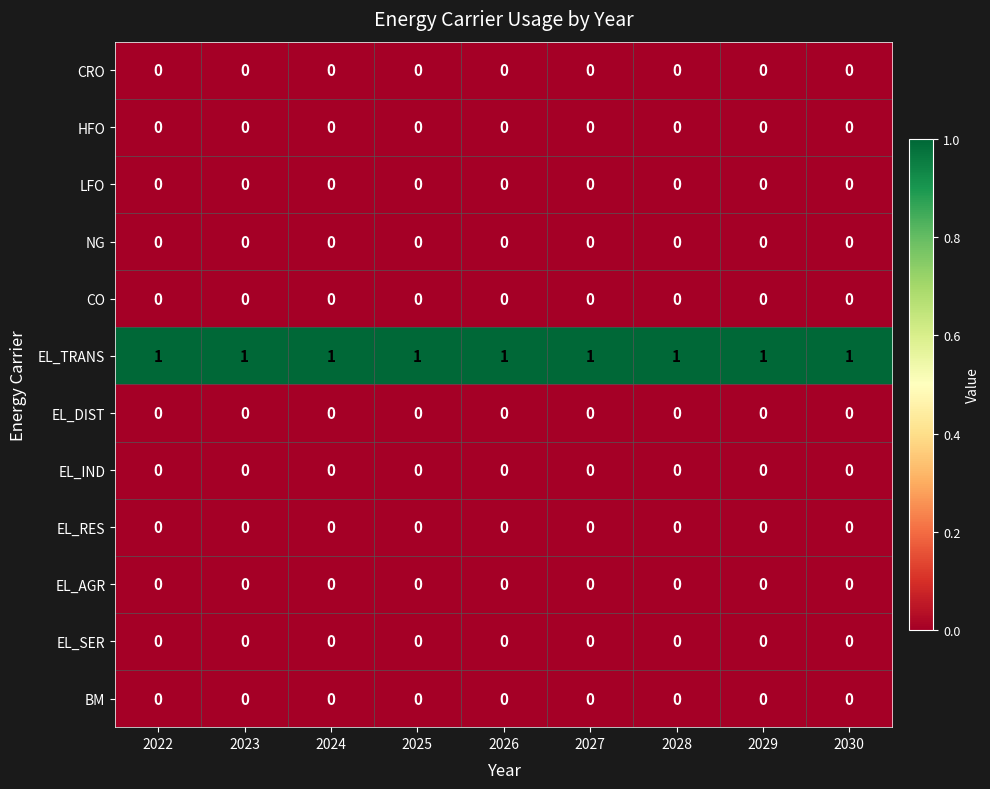

Is it true that CO equals 0 at 2024?

True